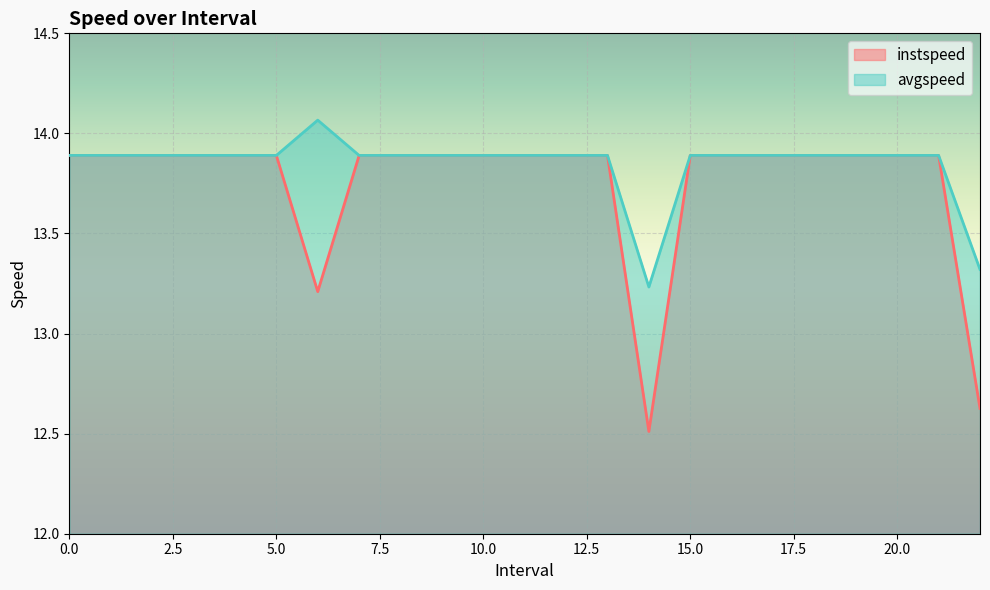

At which label does instspeed reach its minimum?

14.0